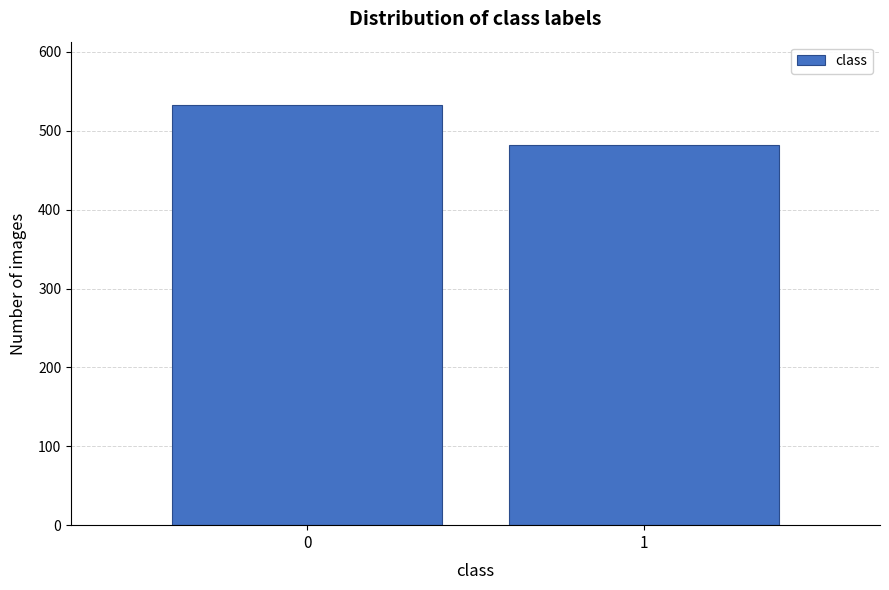

Reading left to right, list all the values displayed in this chart.

0=533	1=482